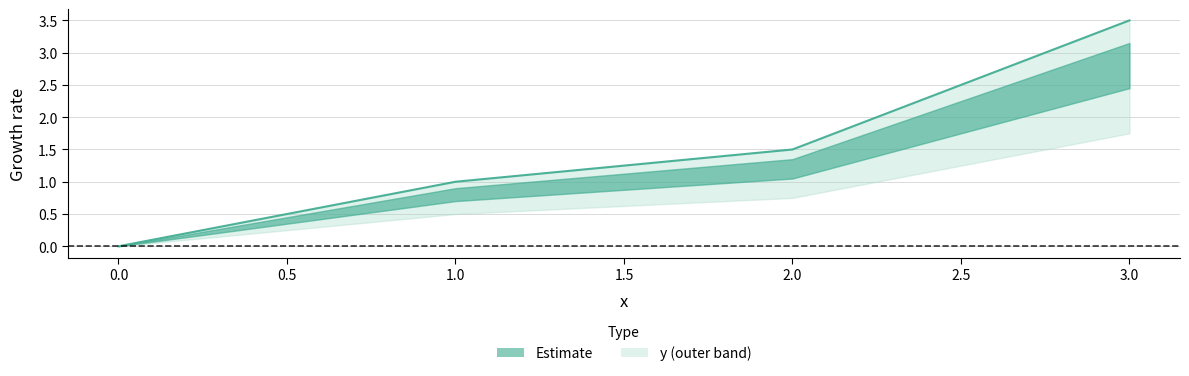

How many lines are shown in the chart?

1